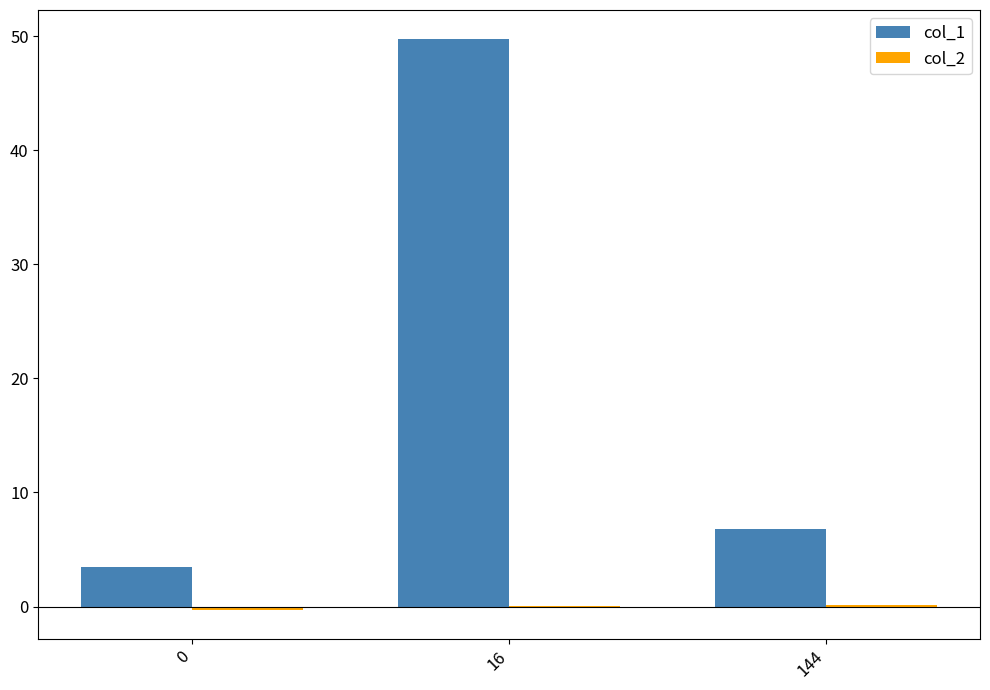

At which label is col_1 closest to 26?

144